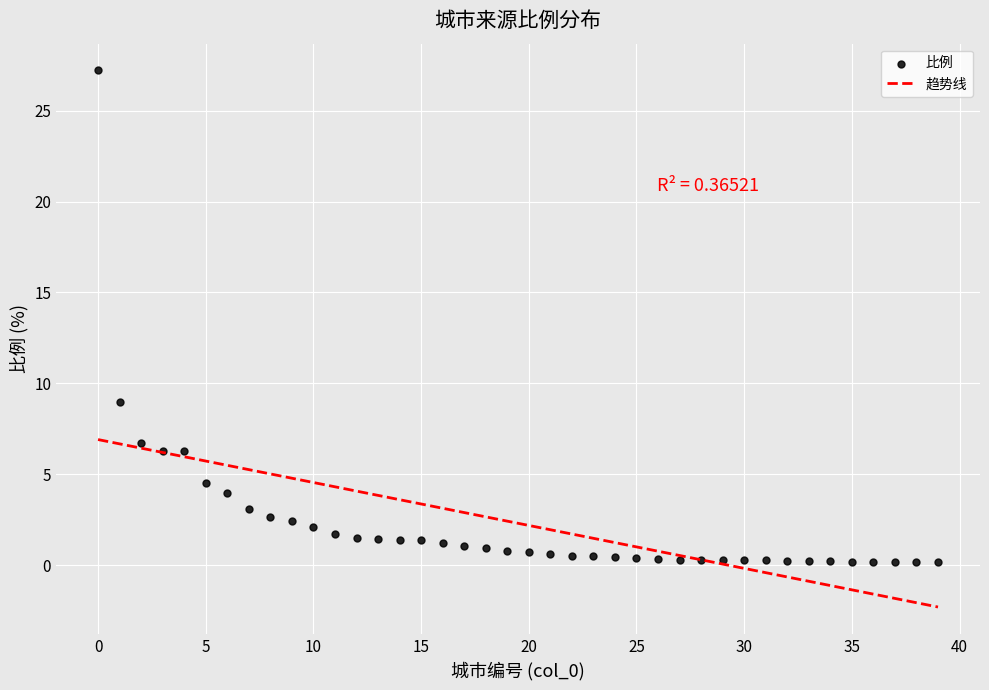

What is the range of Y values (max minus min)?

27.1